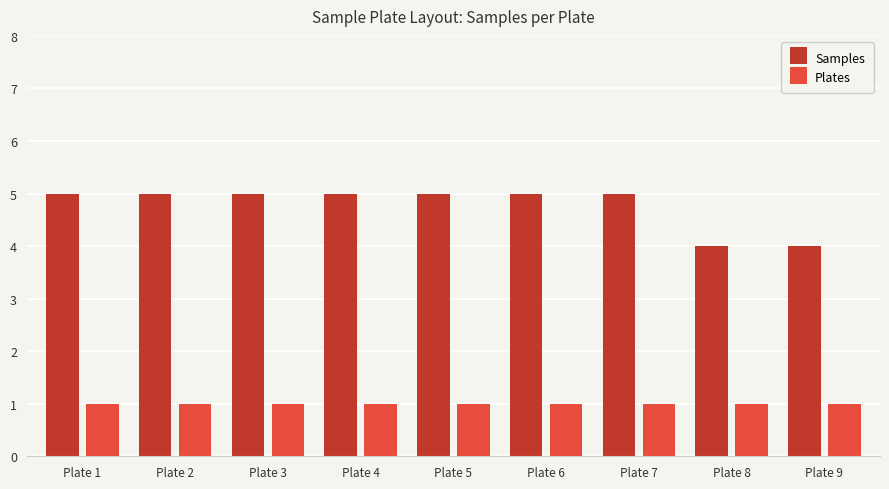

At Plate 4, list the series in order from smallest to largest.

Plates, Samples